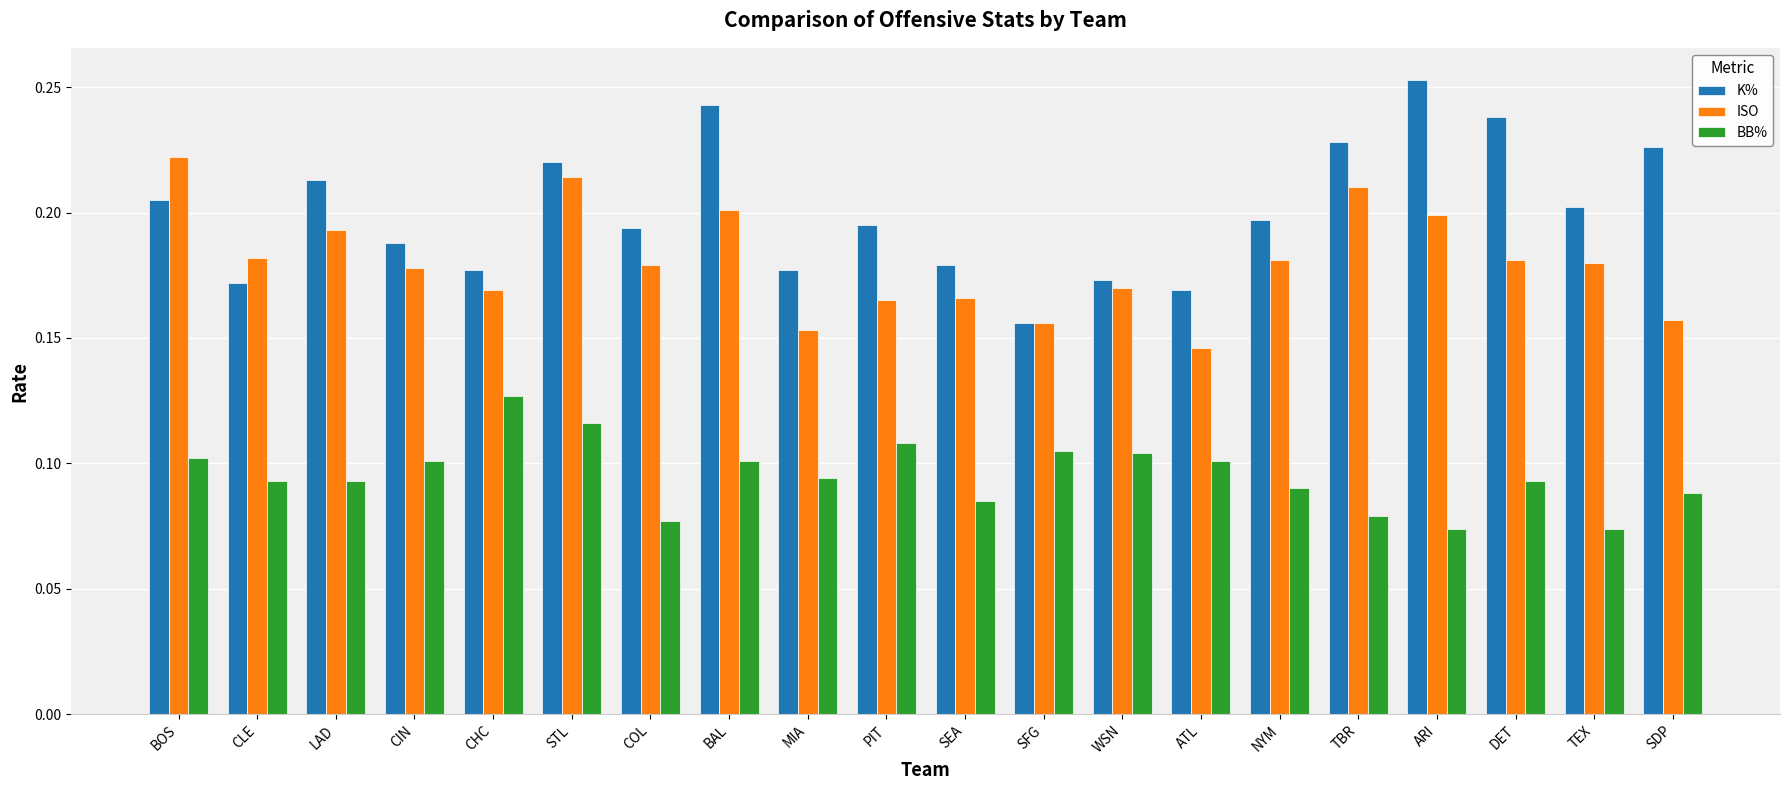

What are all the series names shown in the legend?

K%, ISO, BB%